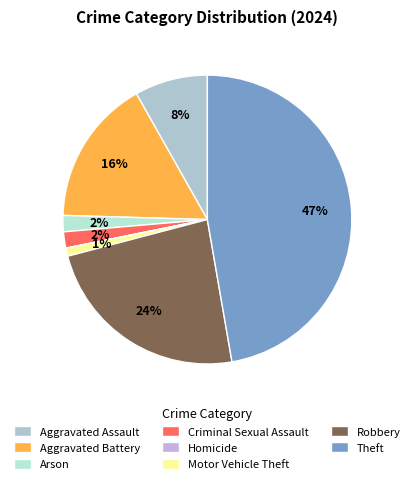

To the nearest percent, what portion does Aggravated Assault represent?

8%